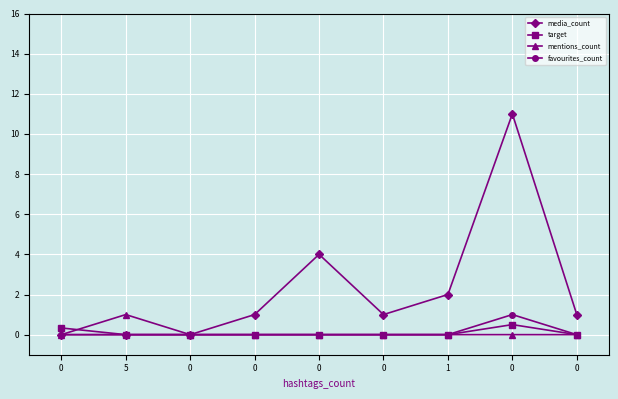

How many lines are shown in the chart?

4